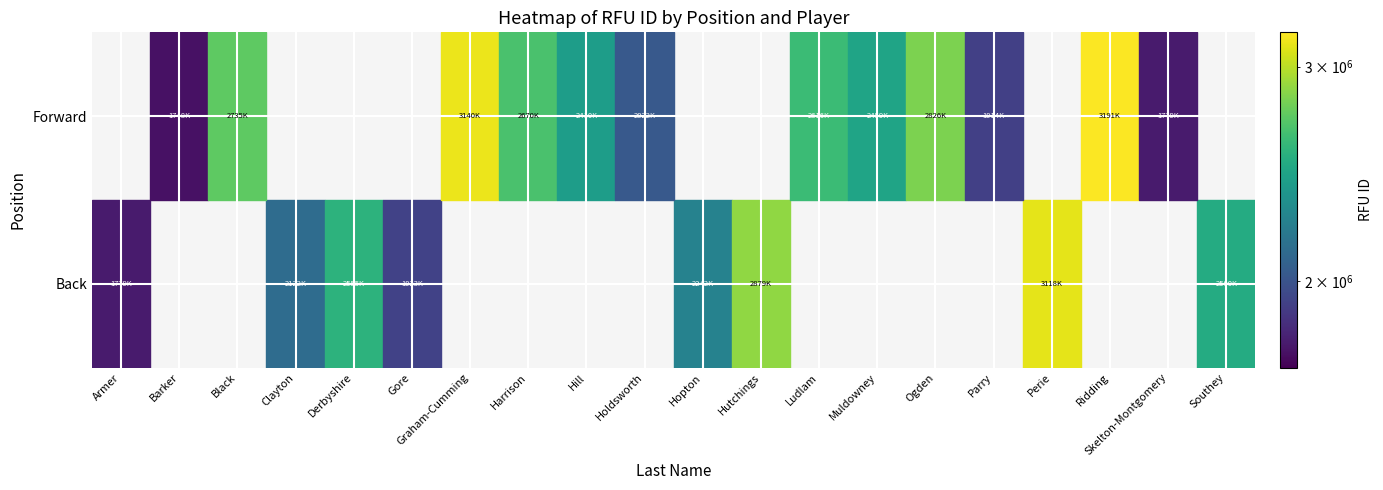

List the series in order of their overall mean, highest first.

Back, Forward